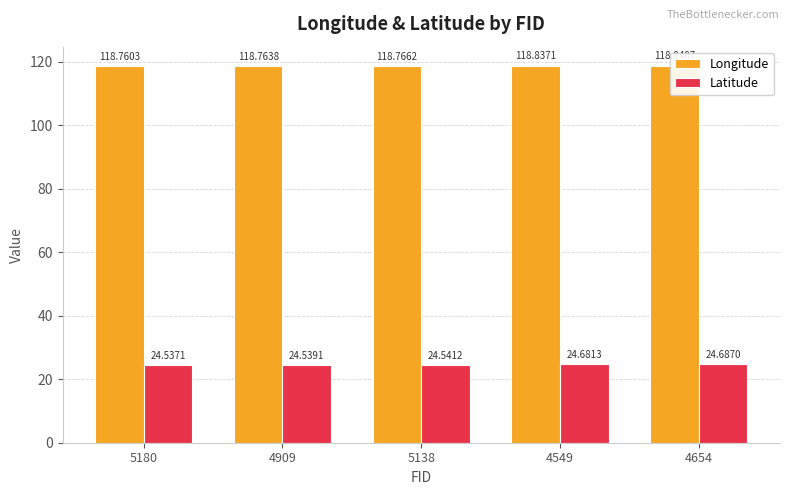

What is the difference between the Longitude values at 4654 and 5180?

0.1